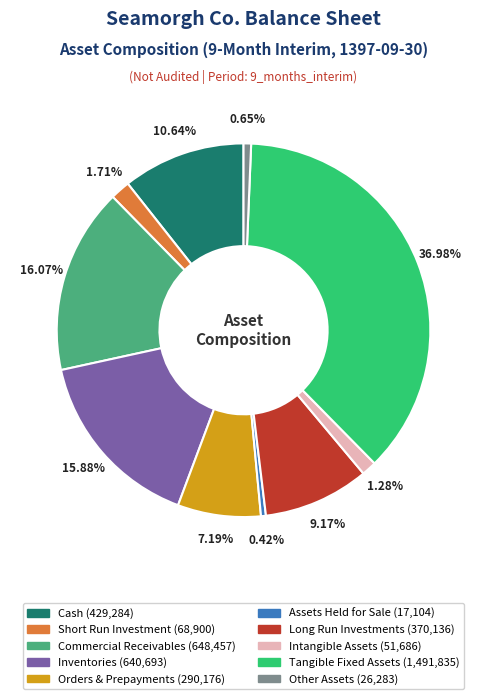

Which has a higher value, Assets Held for Sale or Long Run Investments?

Long Run Investments